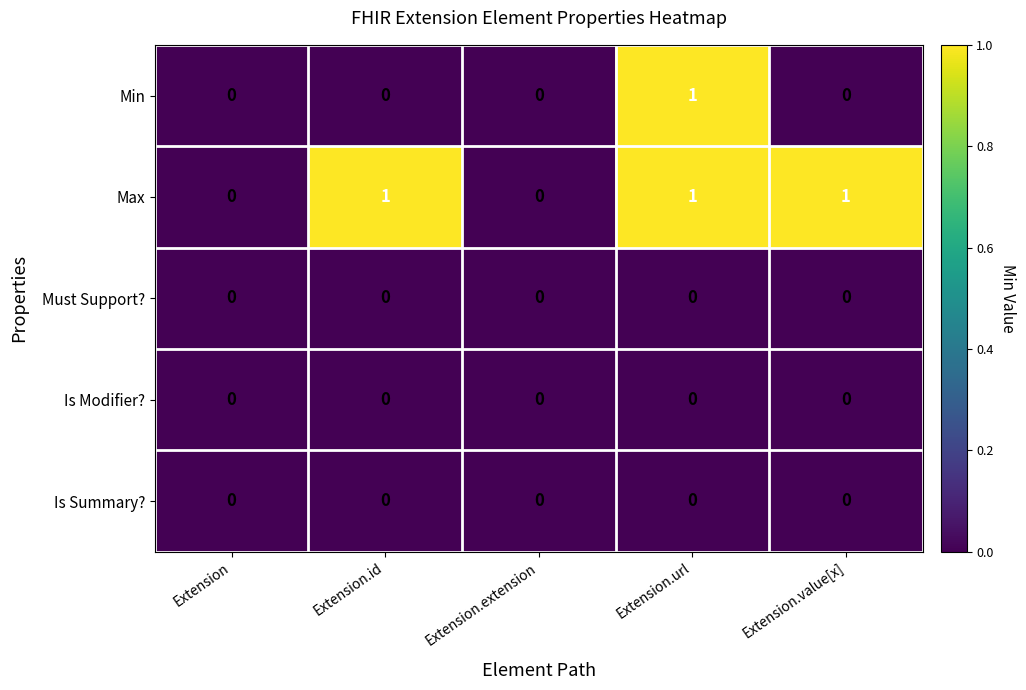

The value of Max at Extension.url is 0. True or false?

False